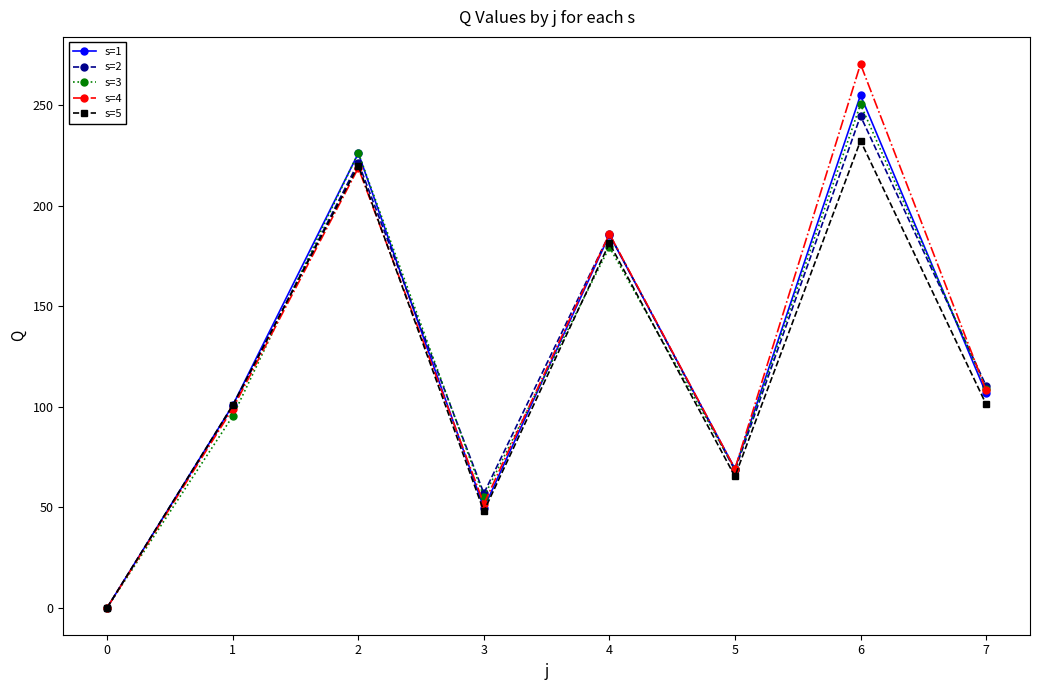

What is the value of the s=2 point at the 6th from the left?

68.3